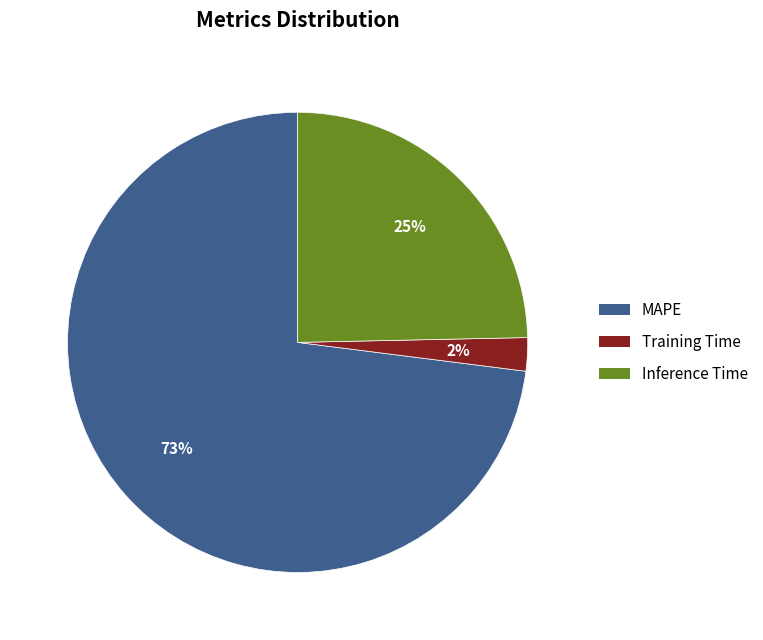

Is the sum of Inference Time and MAPE greater than half?

Yes